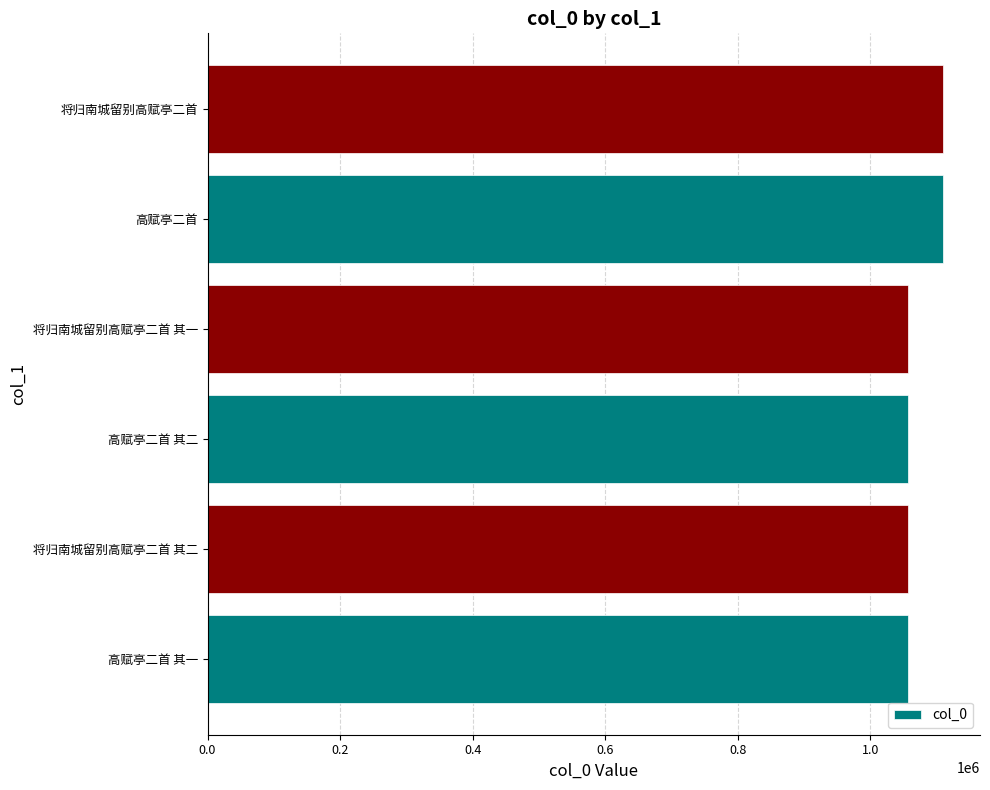

What is the sum of all values?

6447425